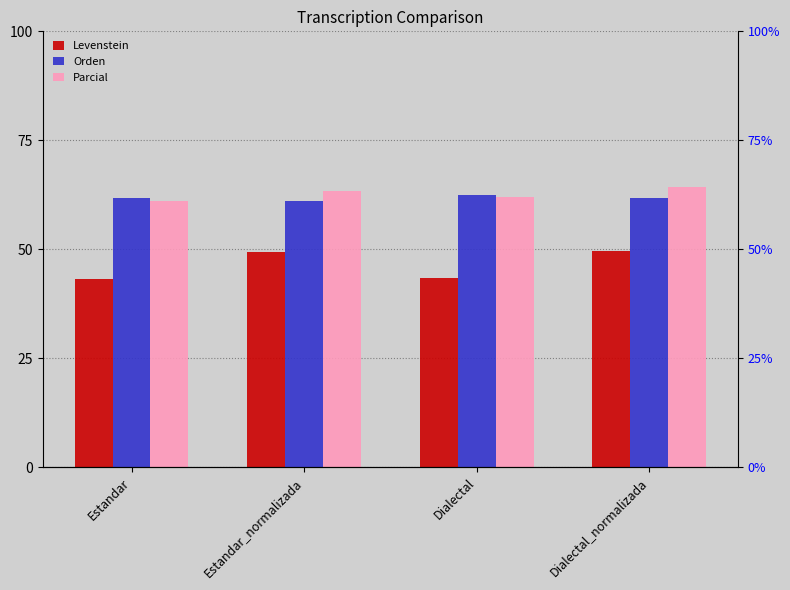

The value of Levenstein at Dialectal_normalizada is 18.2. True or false?

False